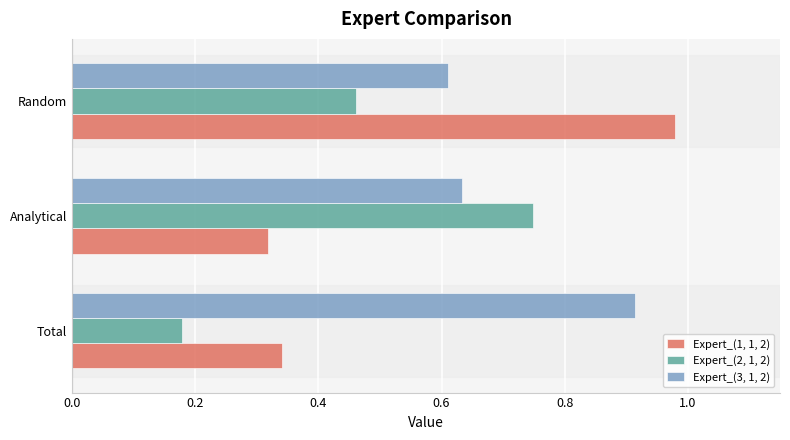

The value of Expert_(3, 1, 2) at Analytical is 0.3. True or false?

False